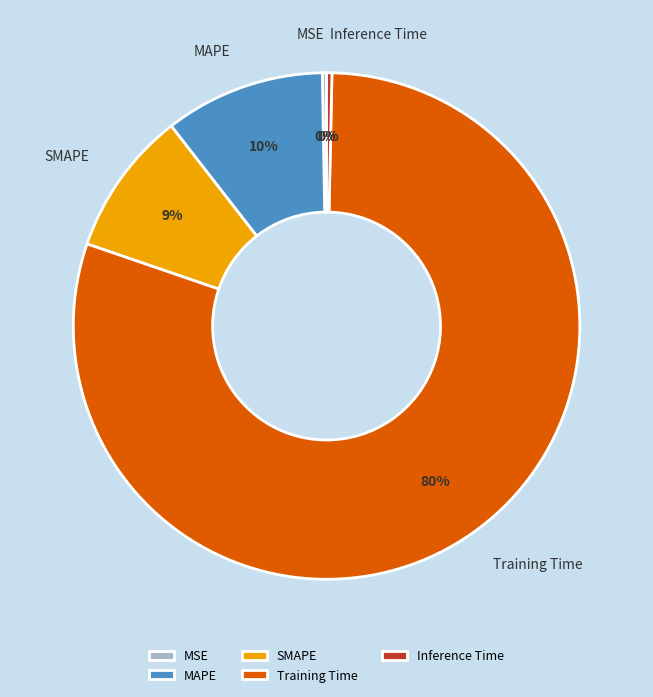

Which category has the biggest portion of the pie?

Training Time